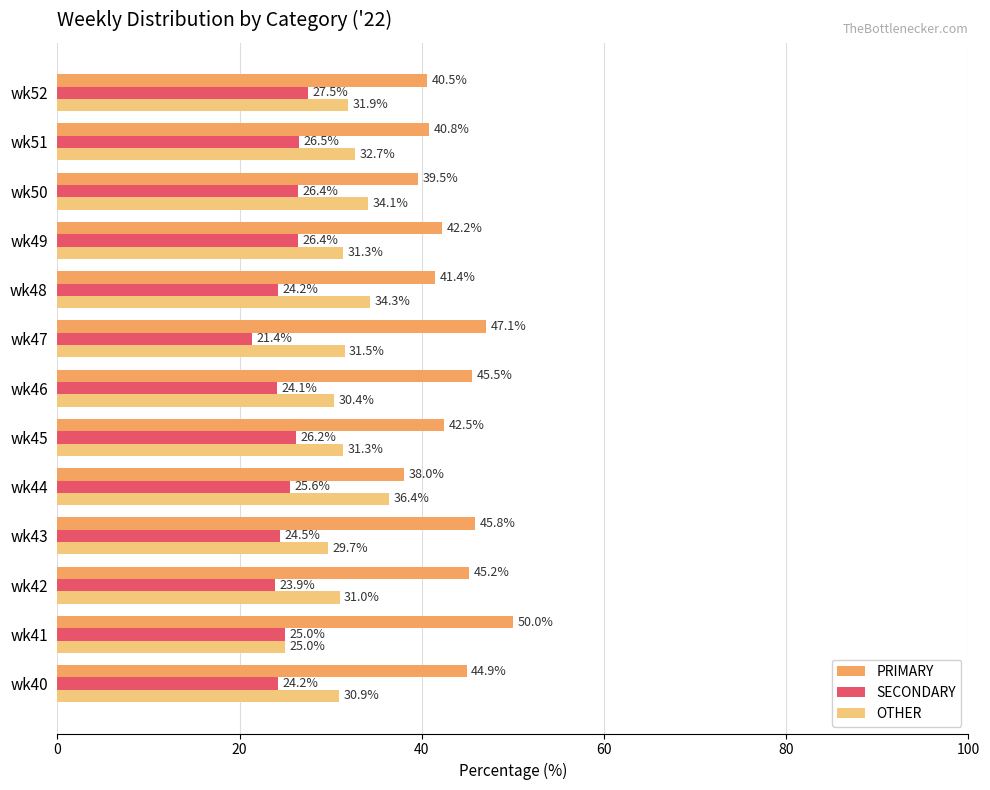

Read the SECONDARY value at wk51.

26.5